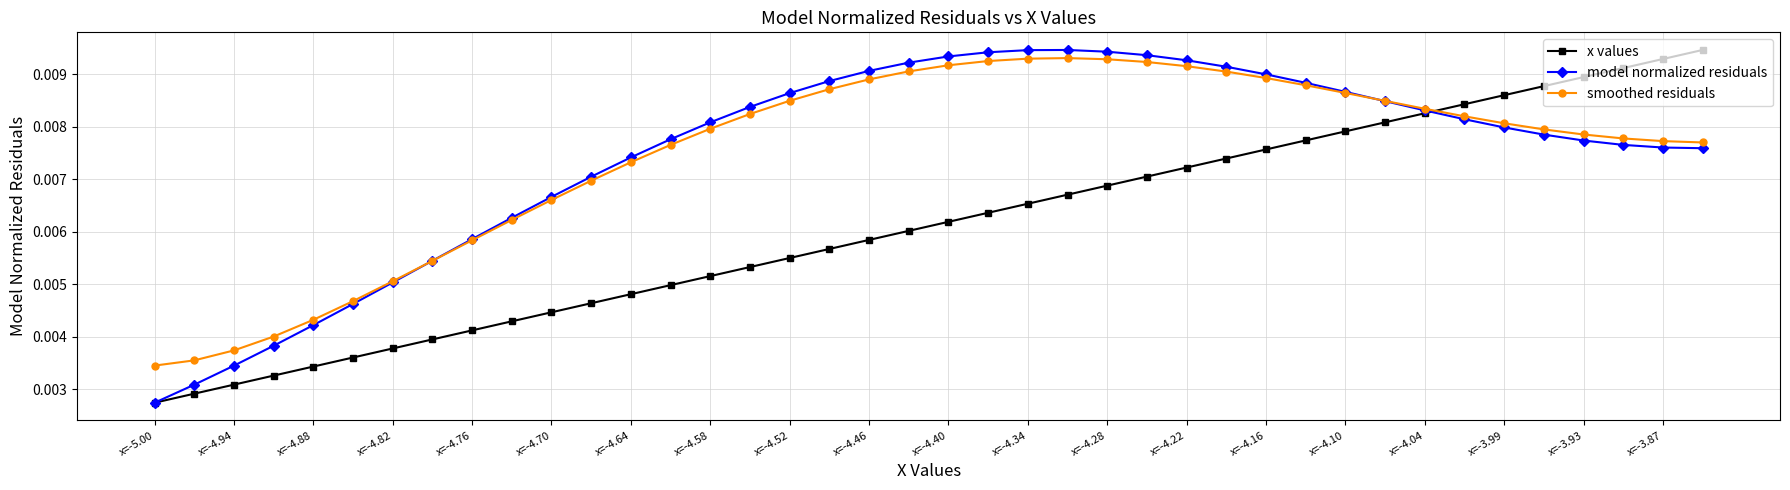

How many lines are shown in the chart?

3